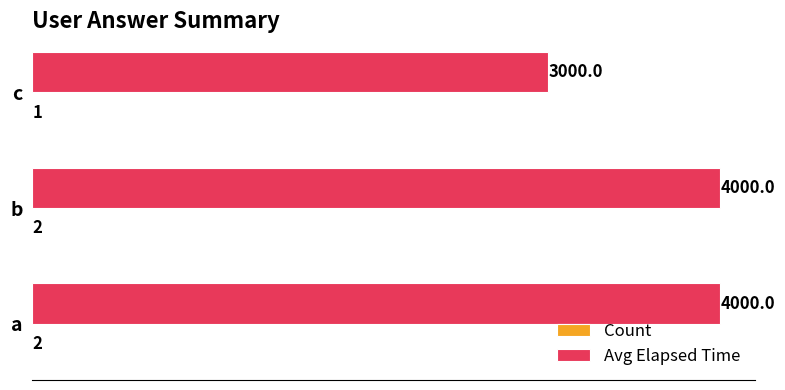

What is the total value across all series at c?

3001